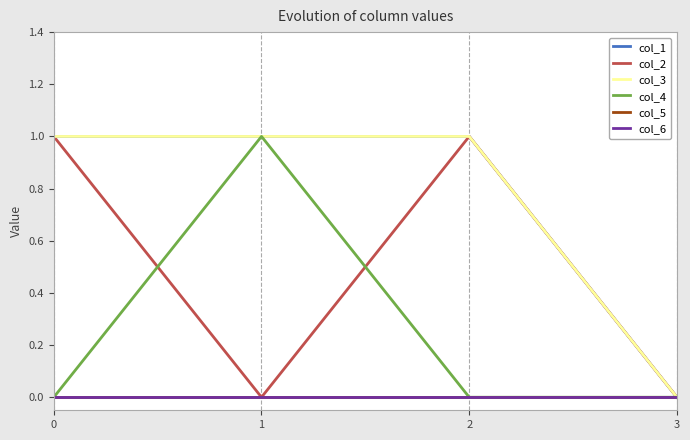

At how many categories does at least one series exceed 0?

3